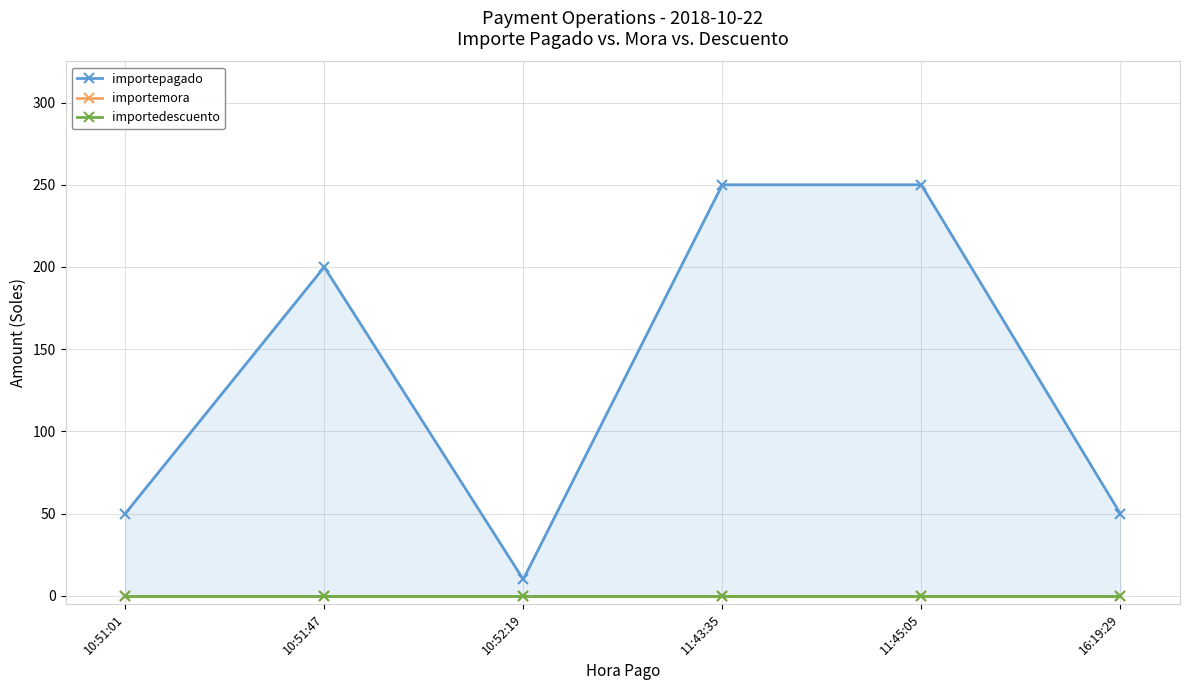

What position from the right is 10:52:19?

4